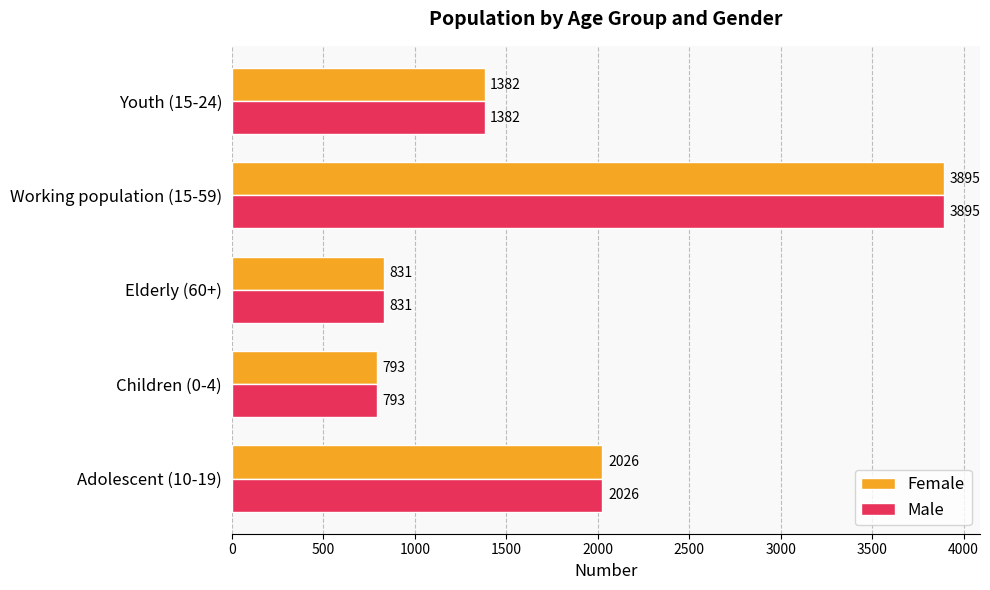

Which label corresponds to the largest value in the chart?

Working population (15-59)